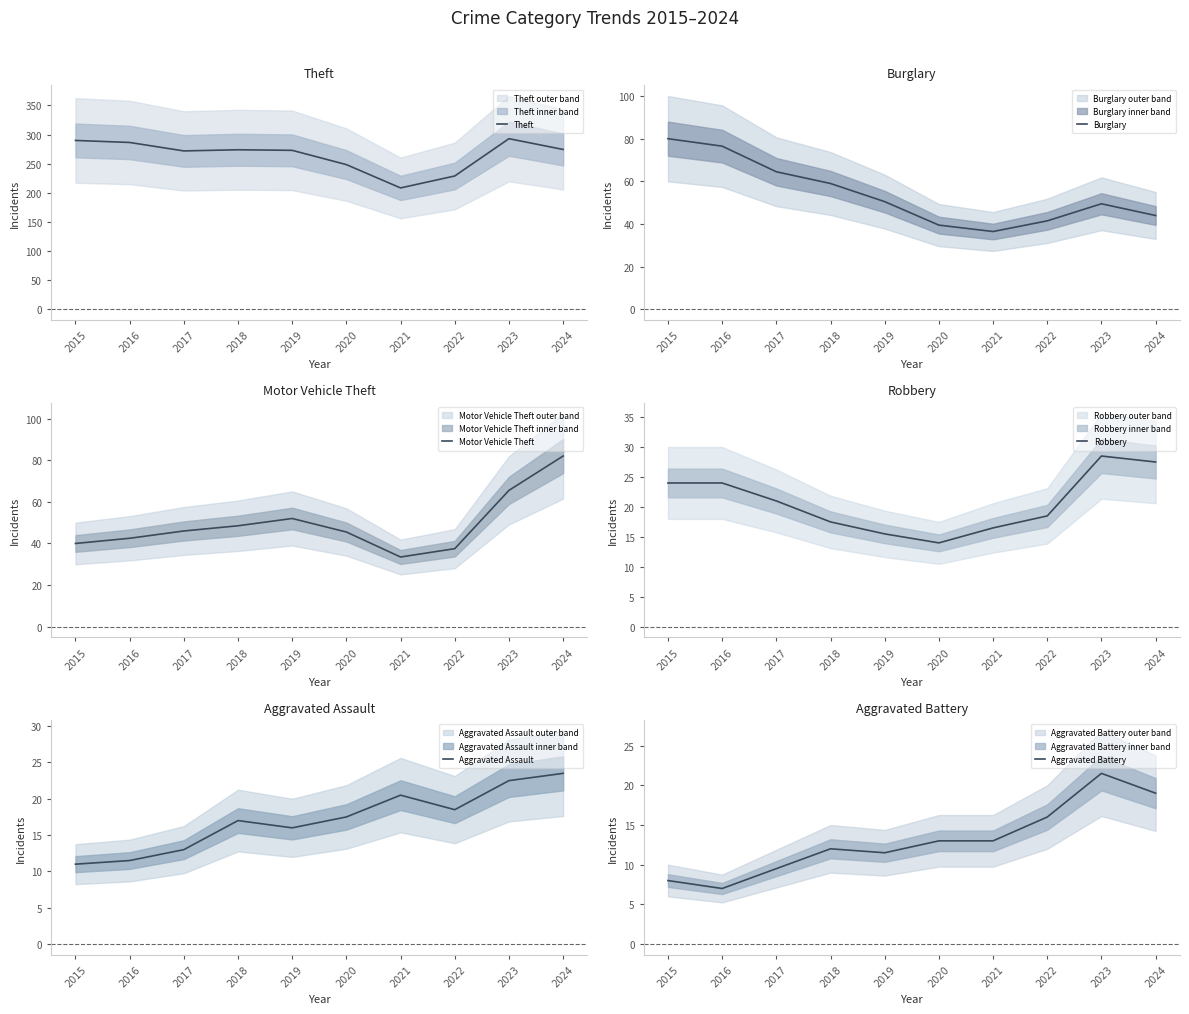

Which series has the largest range (max minus min)?

Theft